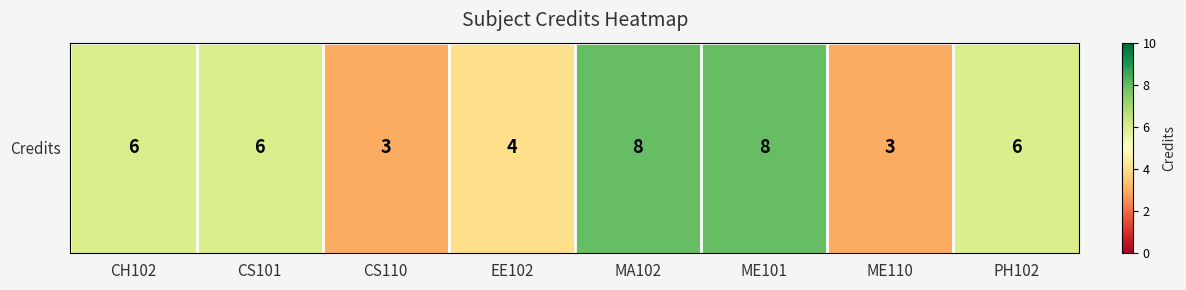

What is the change in value from MA102 to ME110?

-5